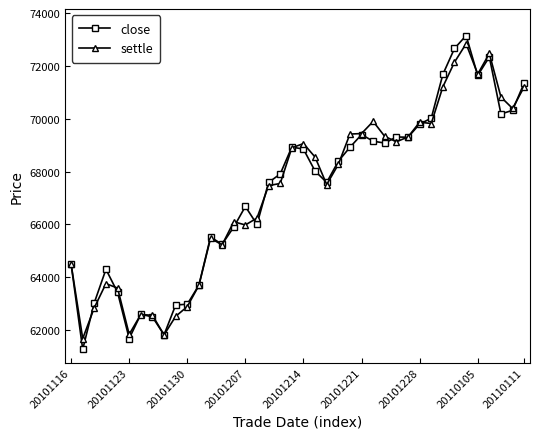

What is the minimum value shown in the chart?

61270